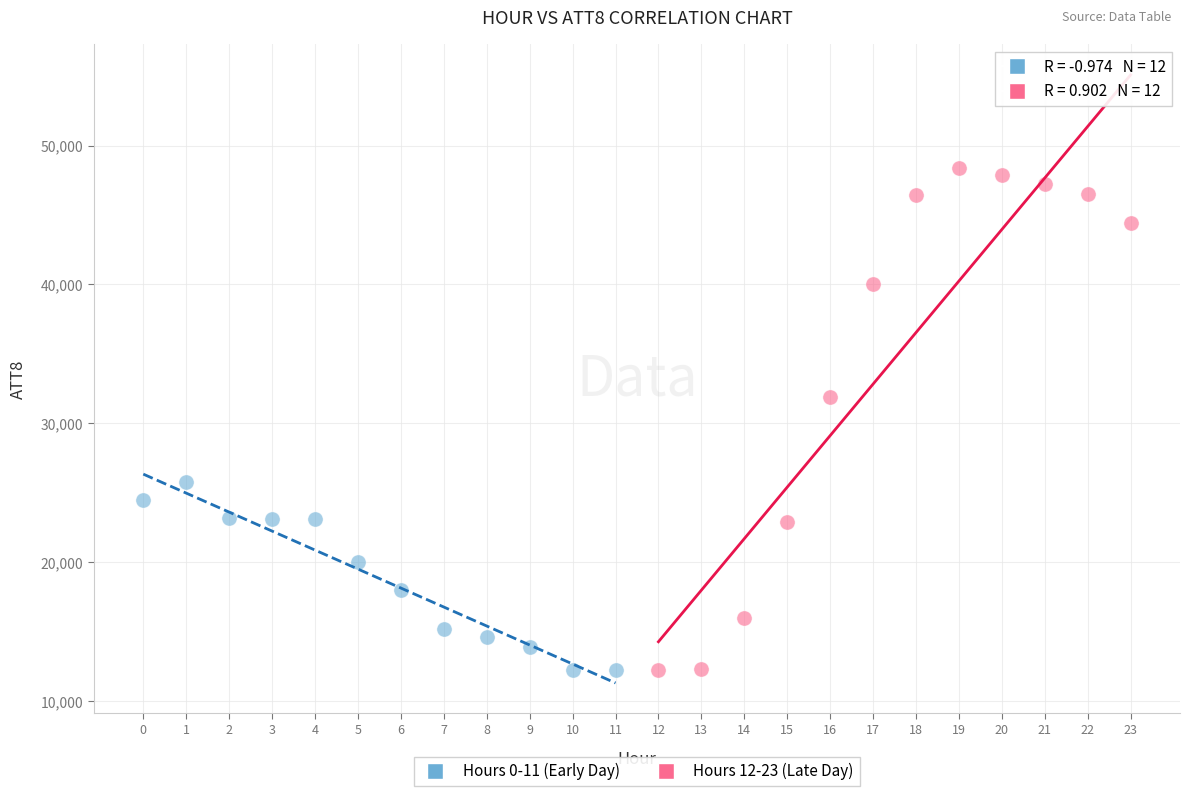

Which series reaches the maximum Y coordinate?

Hours 12-23 (Late Day)